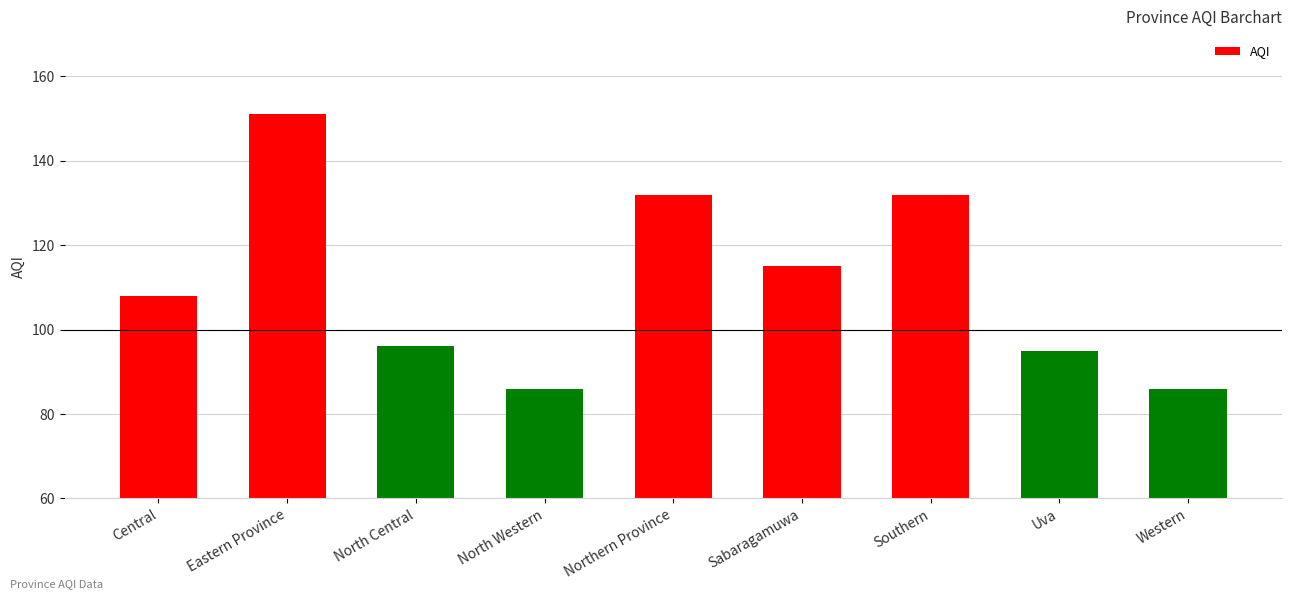

Reading left to right, what are all the values shown in this chart?

Central=108	Eastern Province=151	North Central=96	North Western=86	Northern Province=132	Sabaragamuwa=115	Southern=132	Uva=95	Western=86